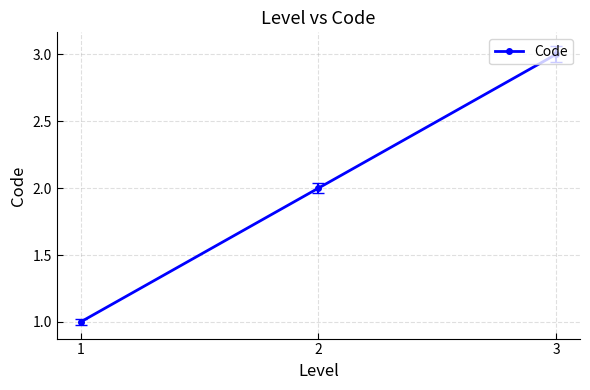

True or false: the data shows 1 at 1.

True